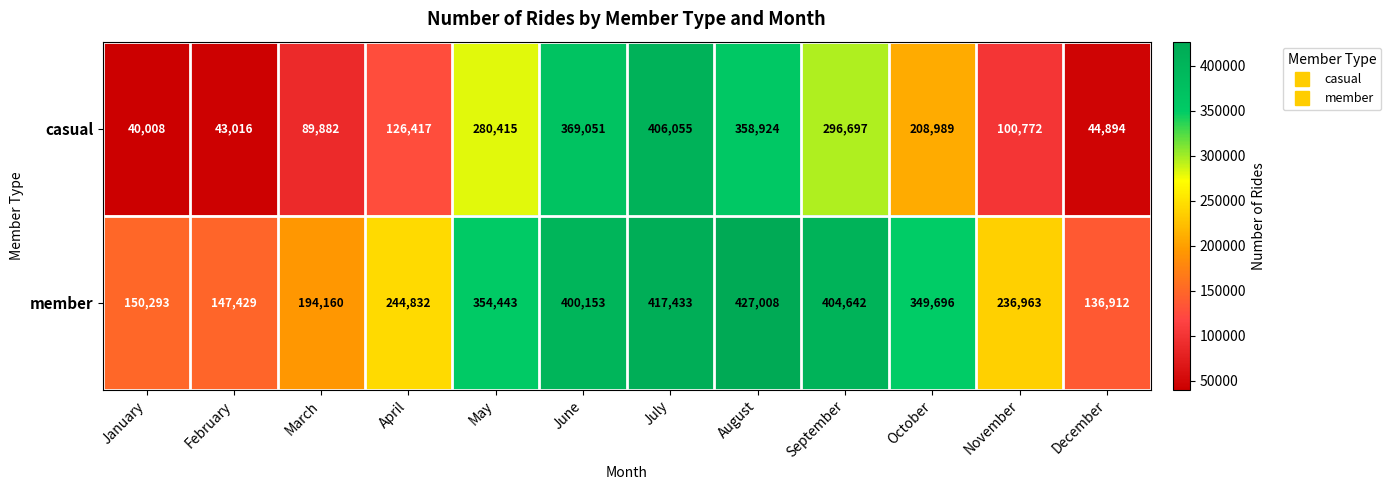

What is the average value of the casual series?

197093